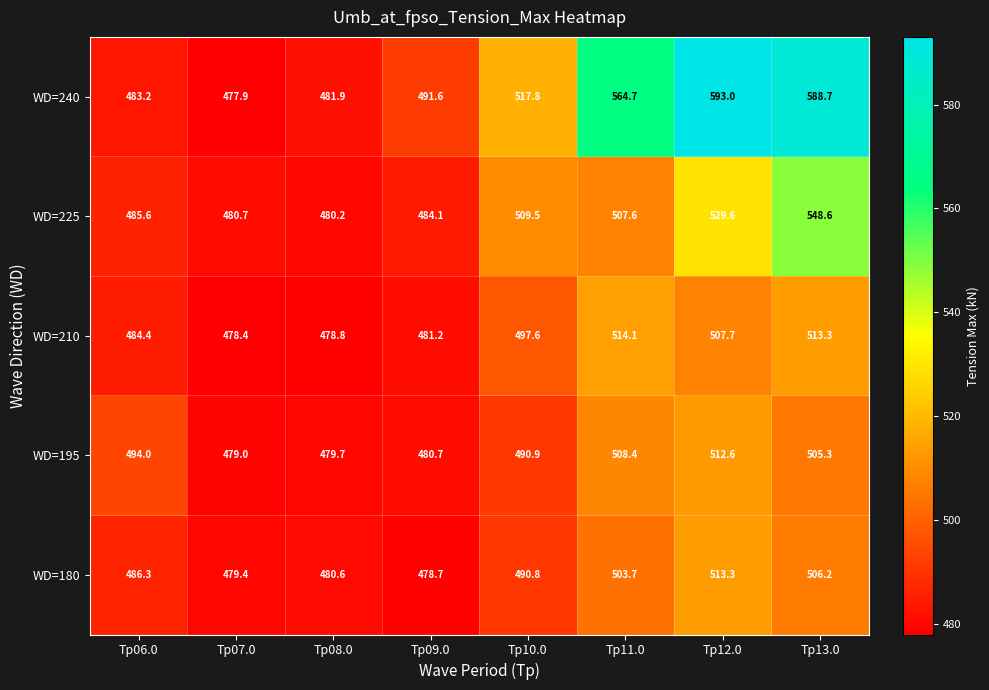

What is the approximate value of WD=225 at Tp13.0?

548.6